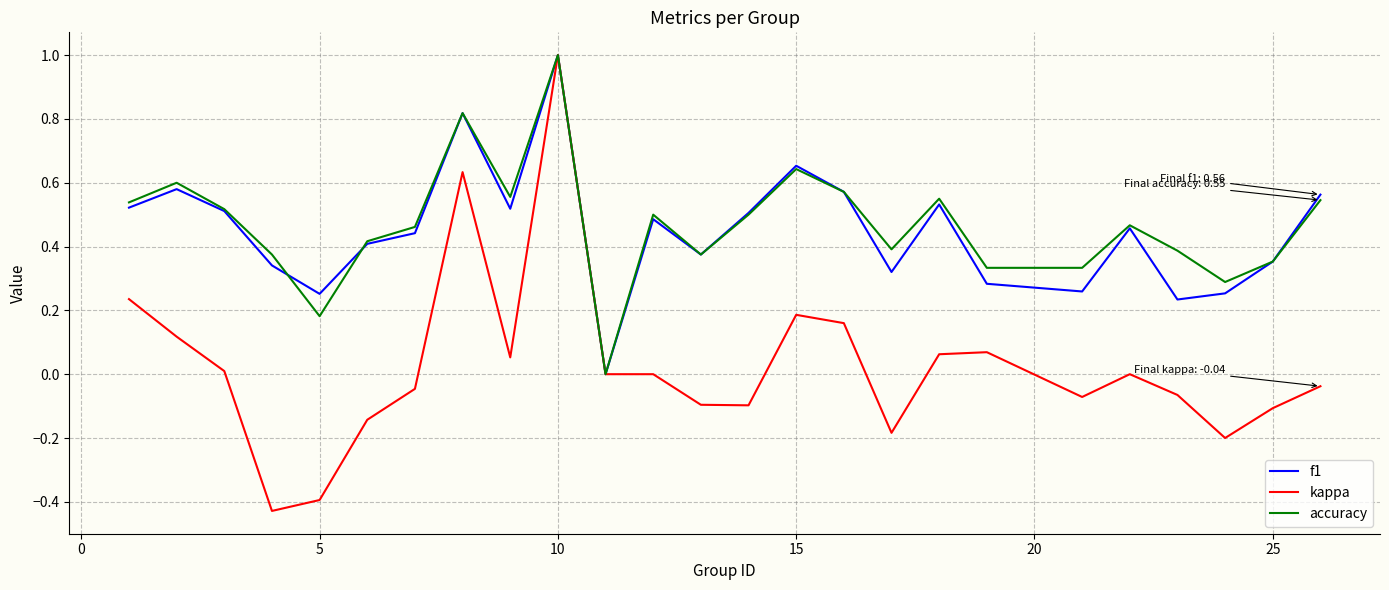

Which series has the widest spread of values?

kappa